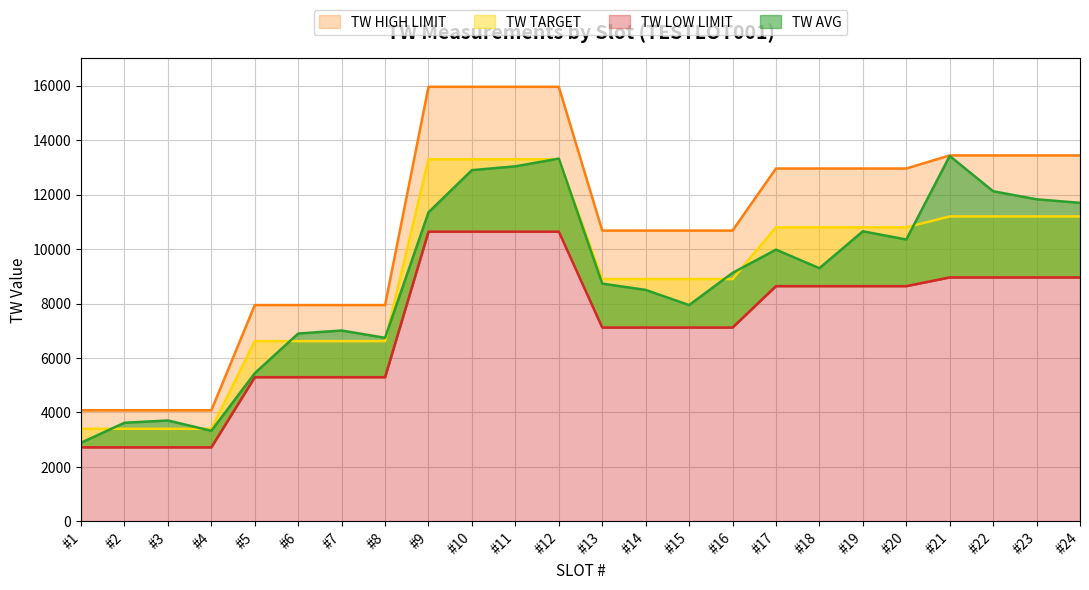

Does the chart have visible grid lines?

Yes